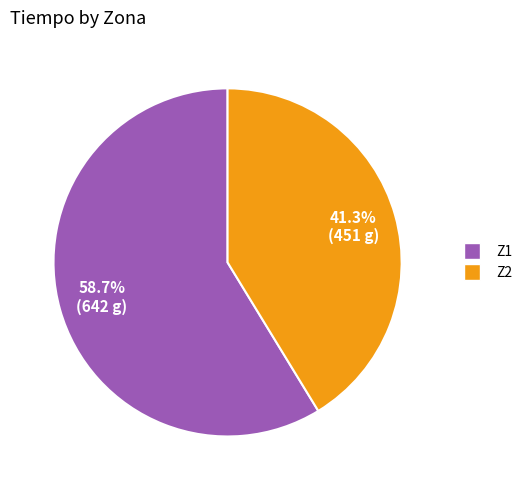

Rank the categories by value from lowest to highest.

Z2, Z1